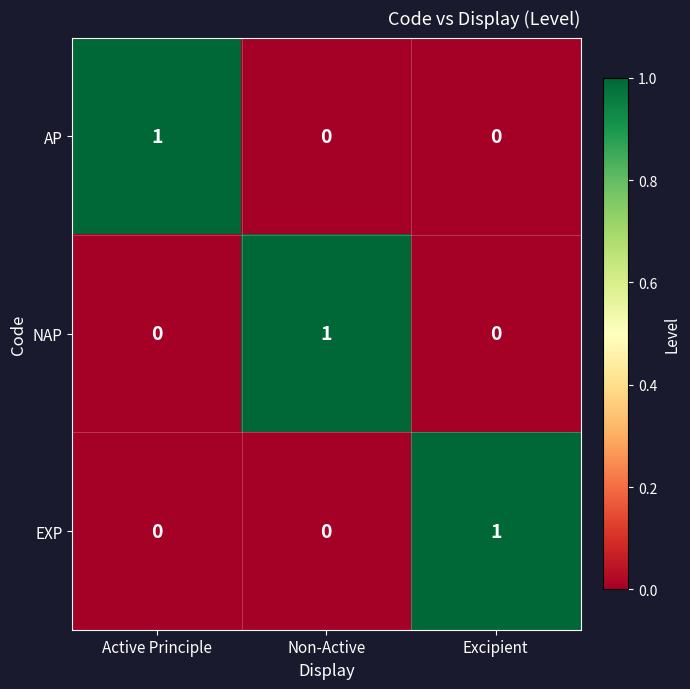

The AP series shows 0 at Active Principle. True or false?

False